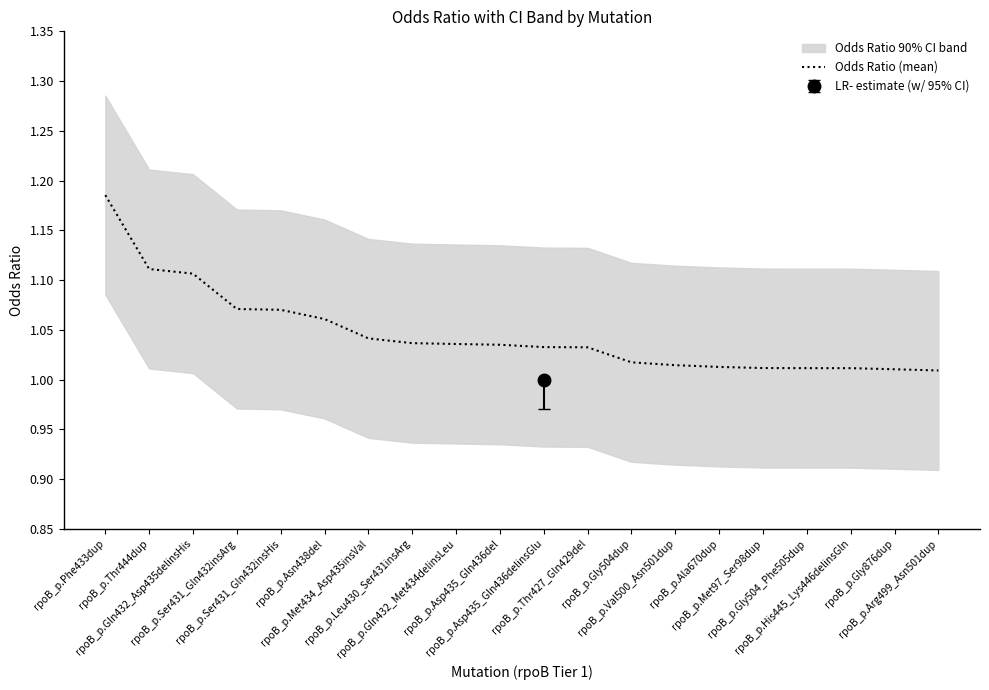

What position from the left is rpoB_p.Arg499_Asn501dup?

20